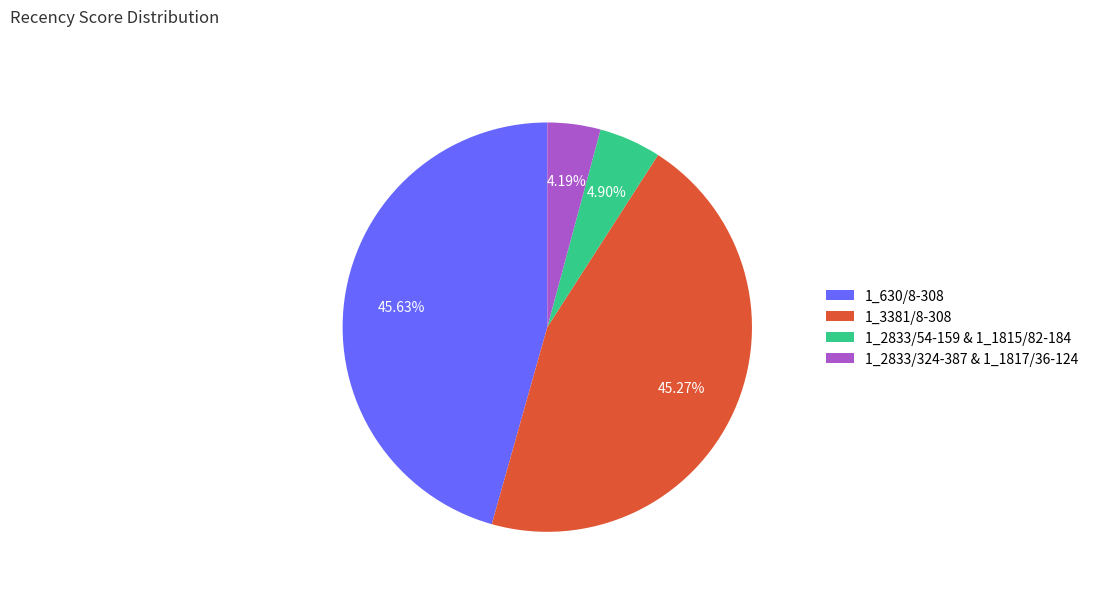

To the nearest percent, what is the difference between the largest and smallest slice percentages?

41%